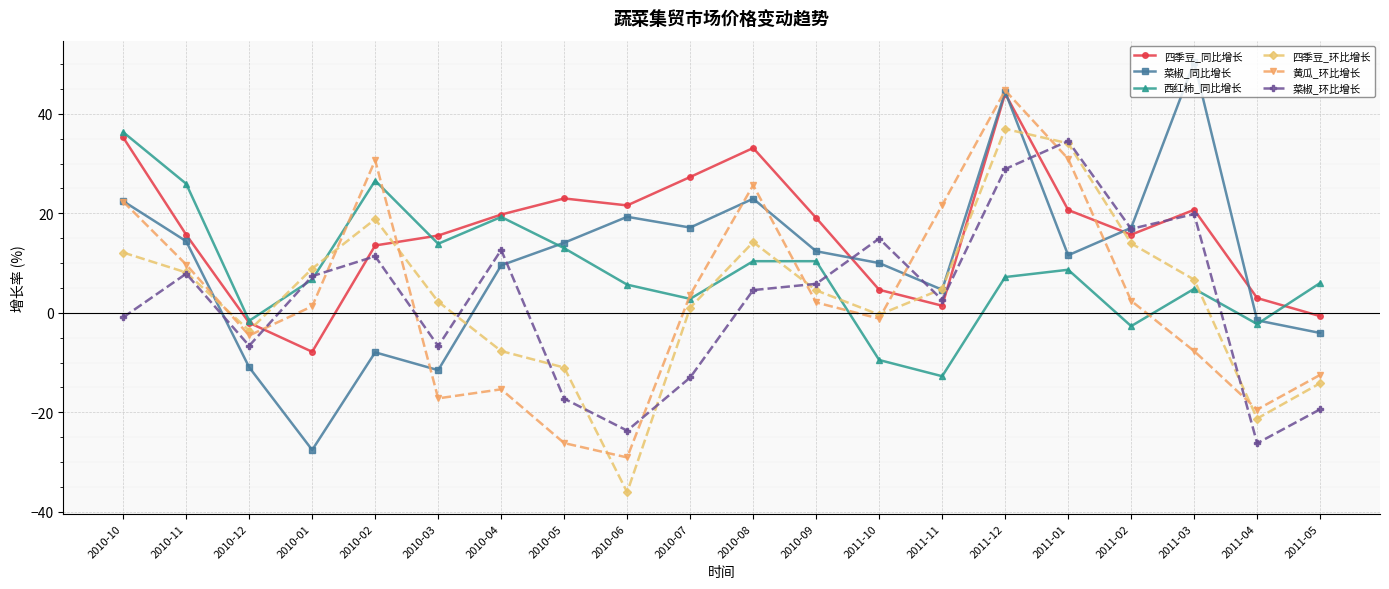

What is the highest value of the 四季豆_同比增长 series?

44.1